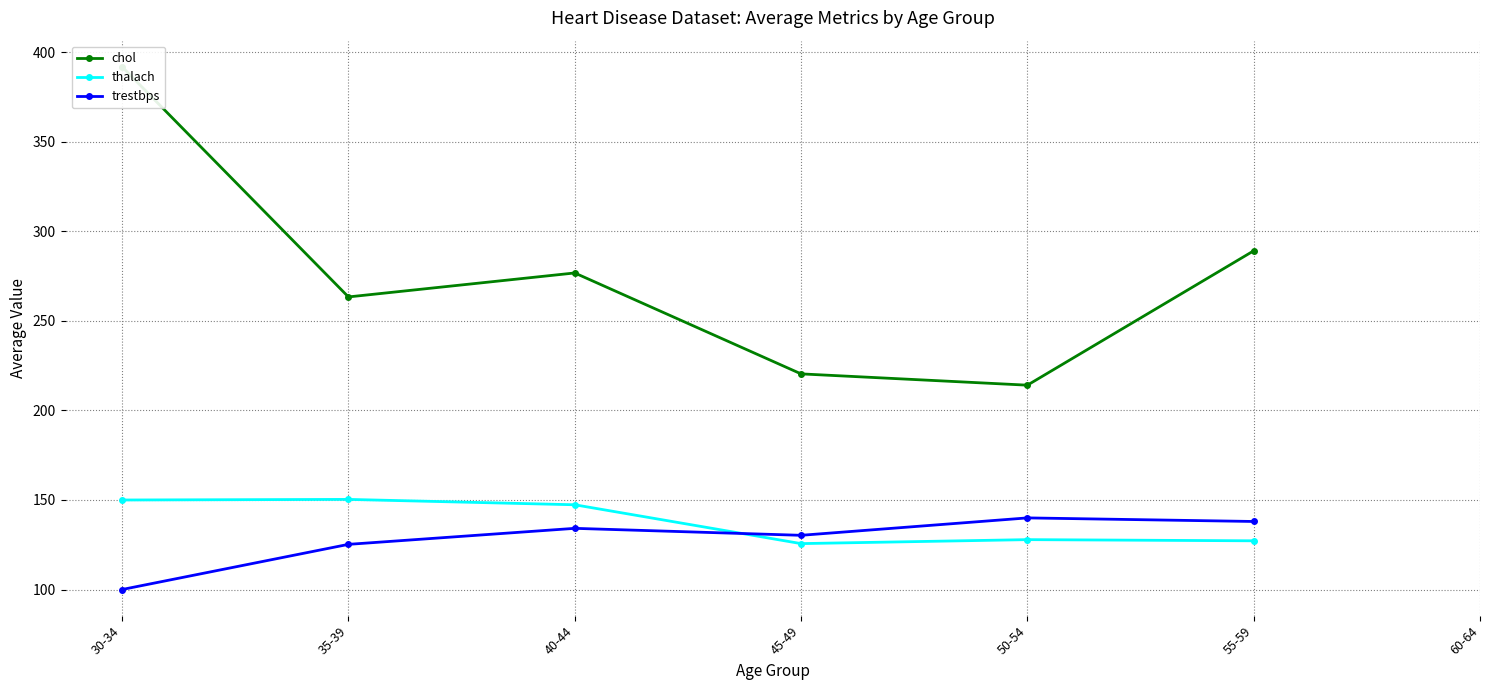

Is the value of trestbps at 40-44 greater than the value of thalach at 45-49?

Yes